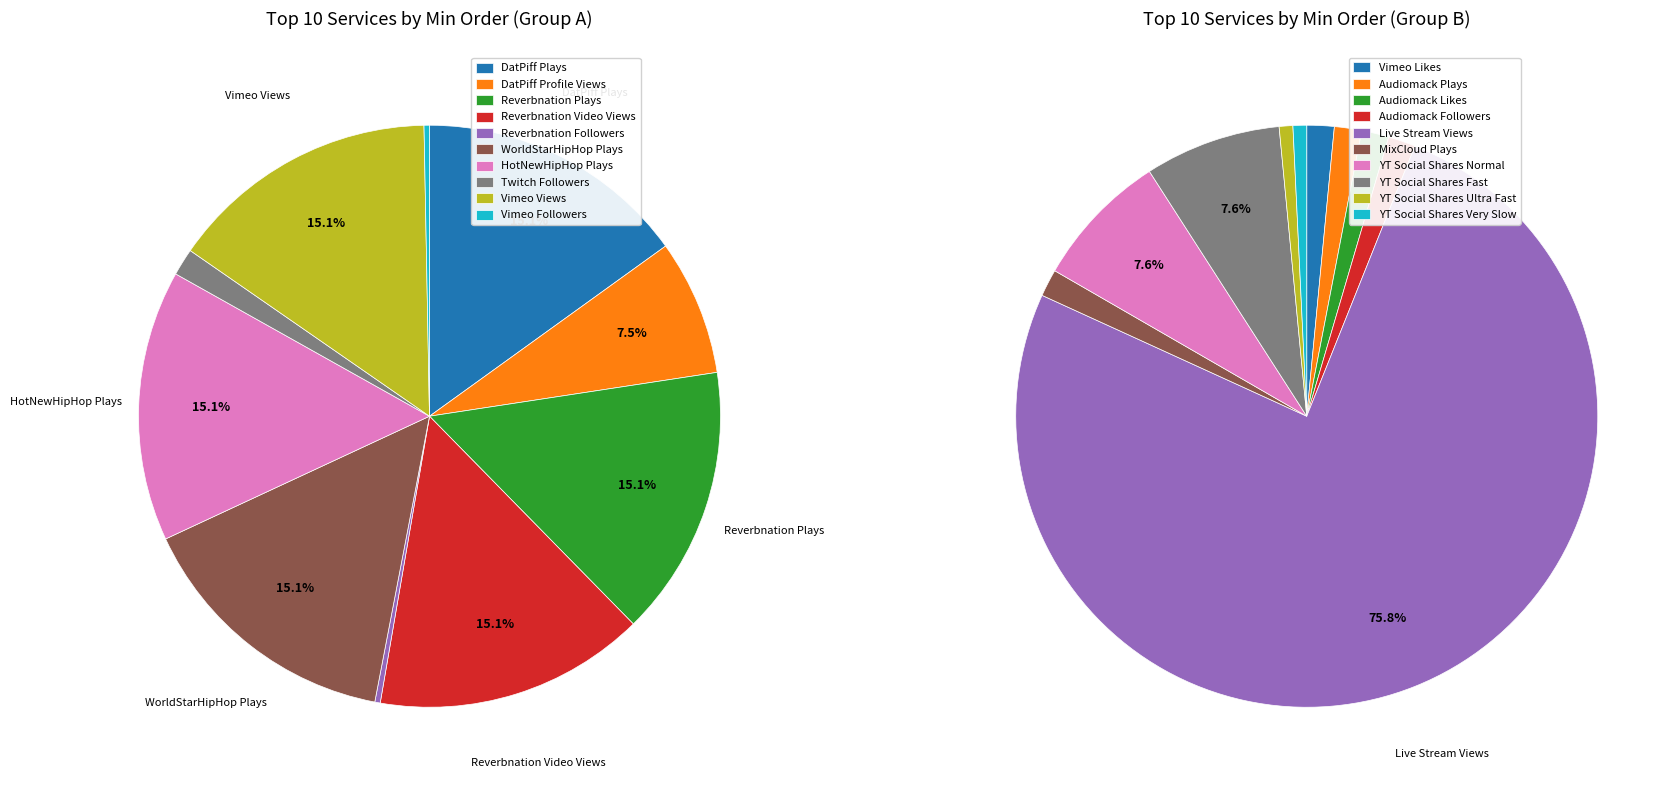

What portion of the pie excludes DatPiff Profile Views?

92.5%